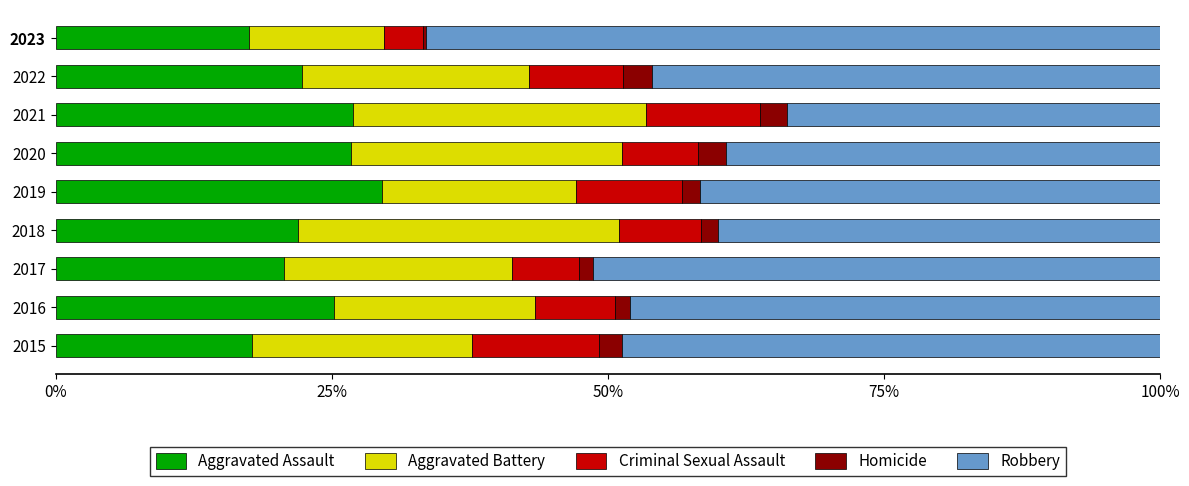

What are all the series names shown in the legend?

Aggravated Assault, Aggravated Battery, Criminal Sexual Assault, Homicide, Robbery